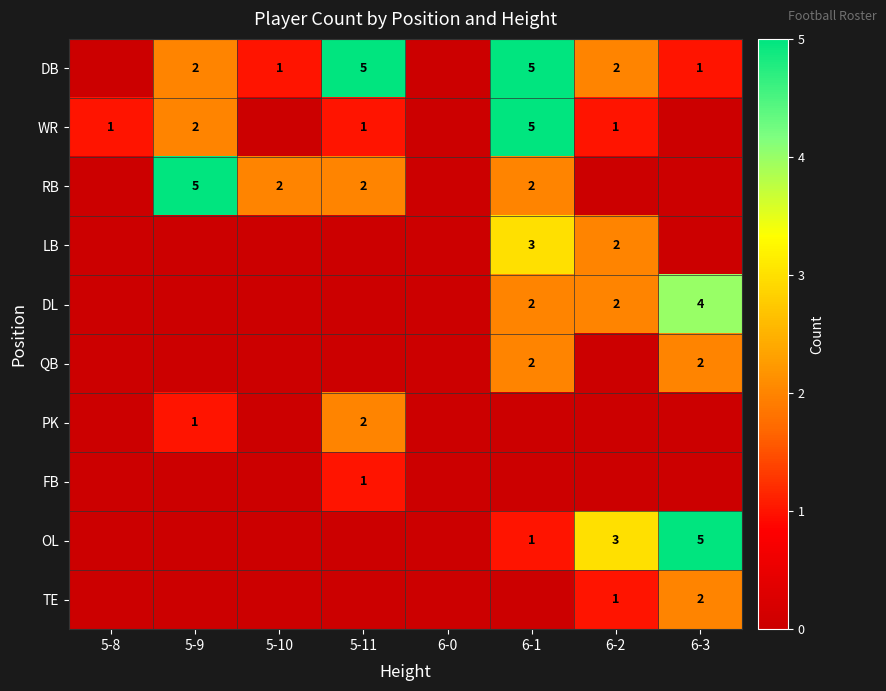

The value of DL at 6-2 is 2. True or false?

True